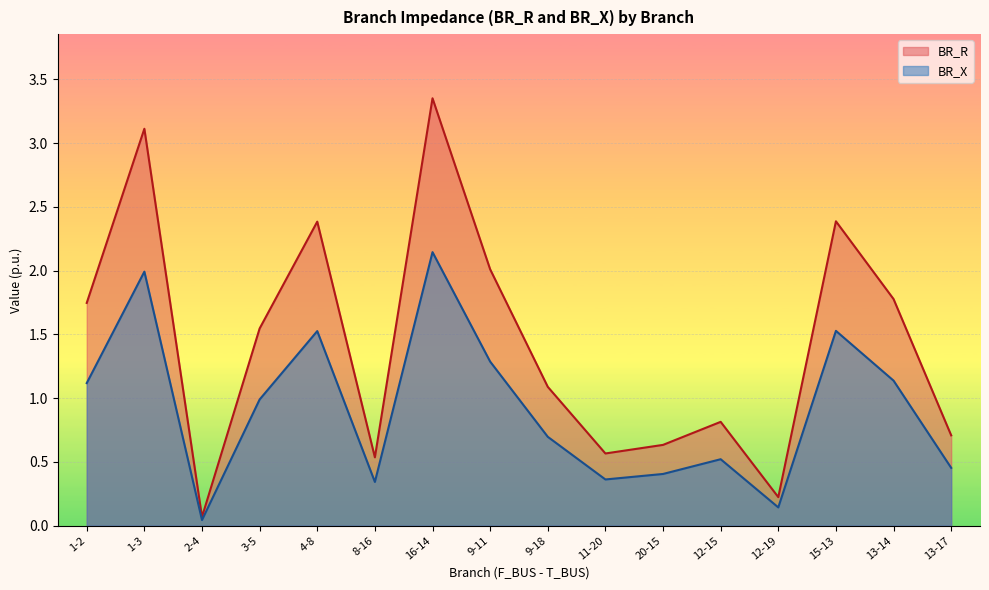

True or false: BR_X and BR_R cross at least once.

False